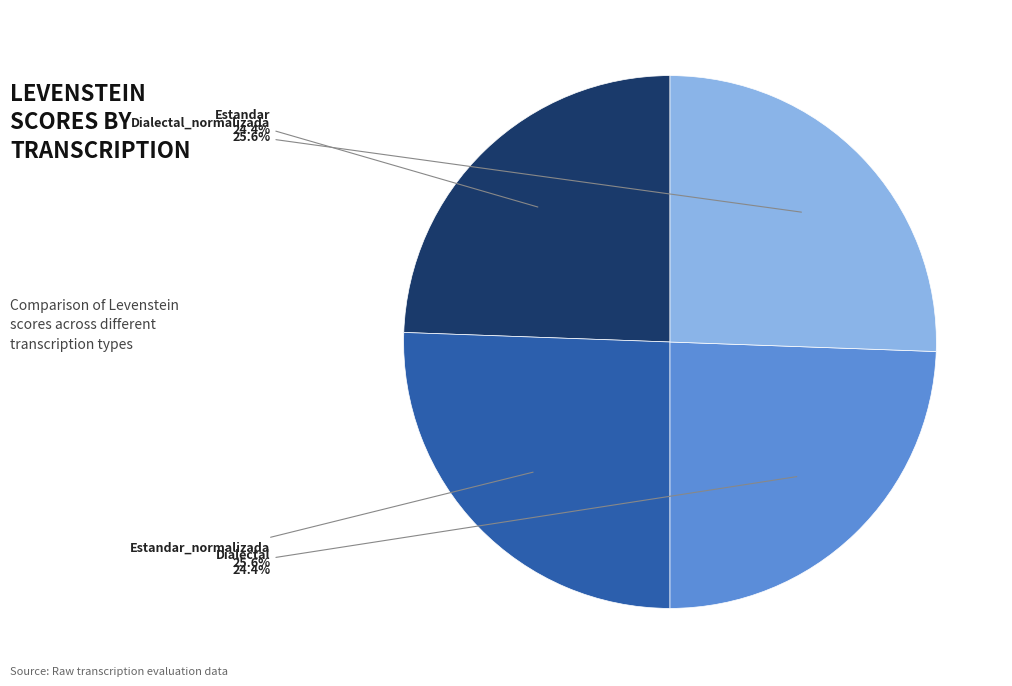

Does any single category account for the majority?

No